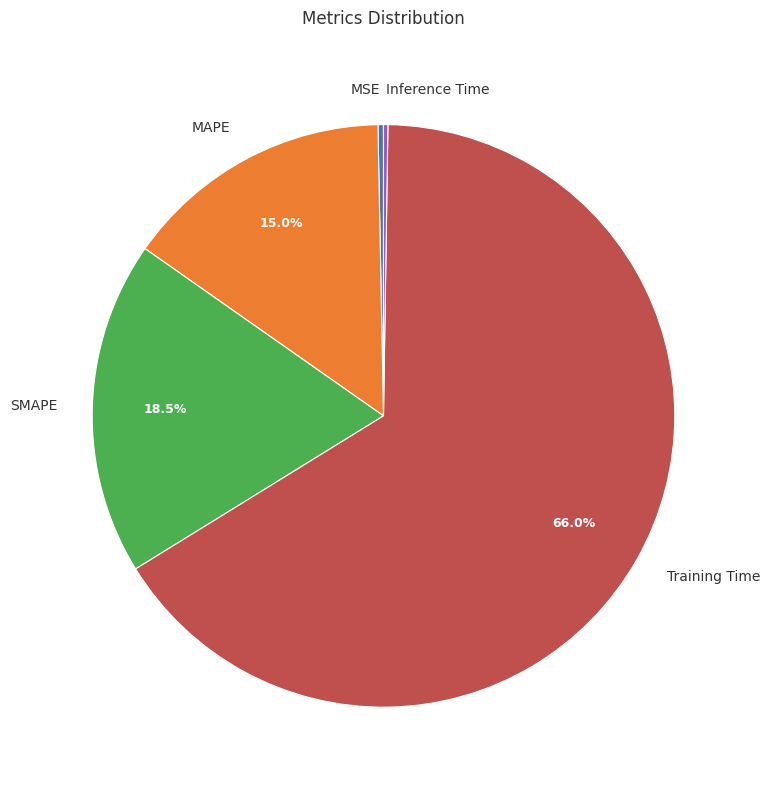

What portion of the pie excludes MAPE?

85.0%